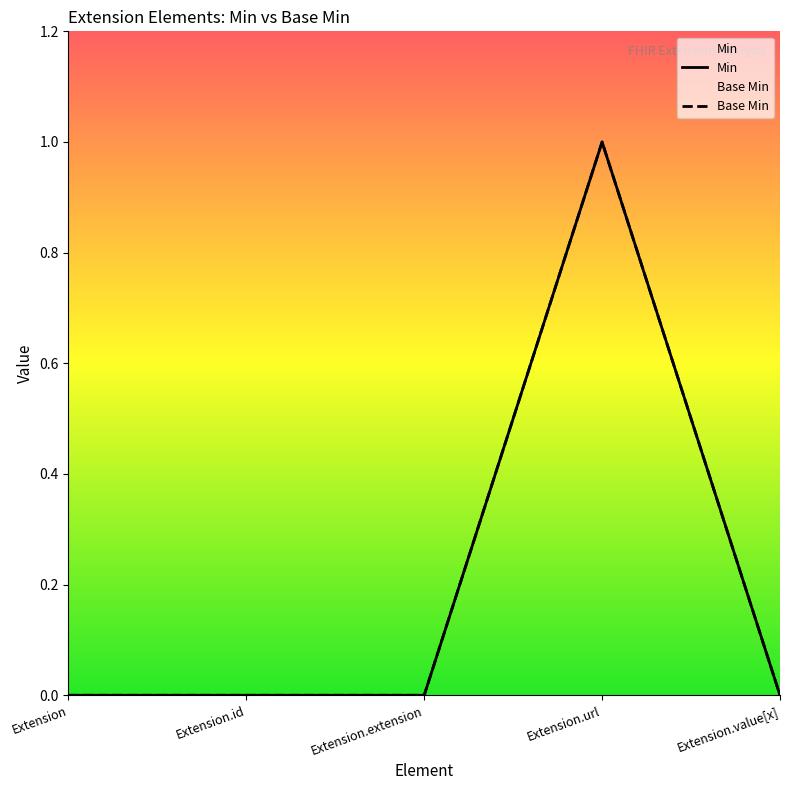

True or false: Min has a value of 0 at Extension.value[x].

True